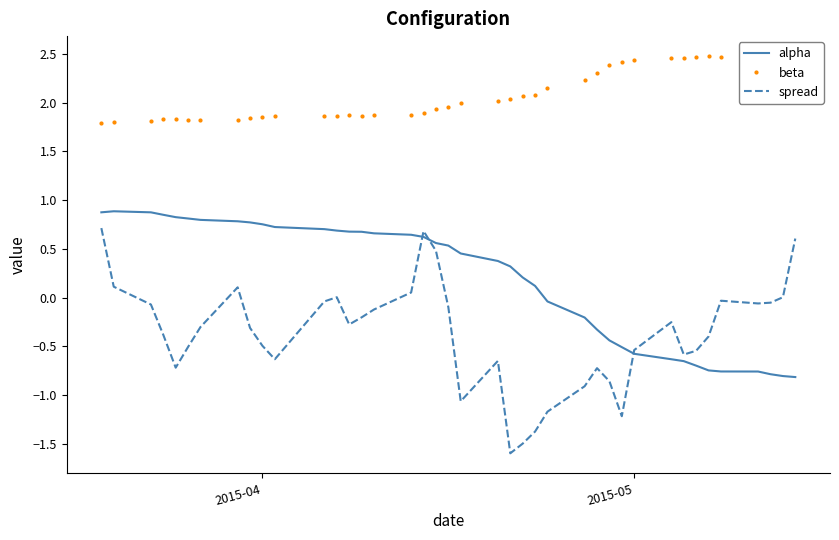

Which series has the widest spread of values?

spread